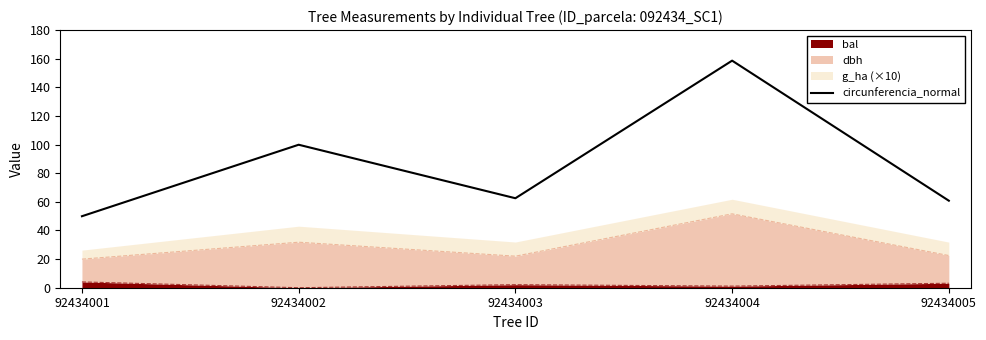

True or false: the data shows 99.9 at 92434002.

True